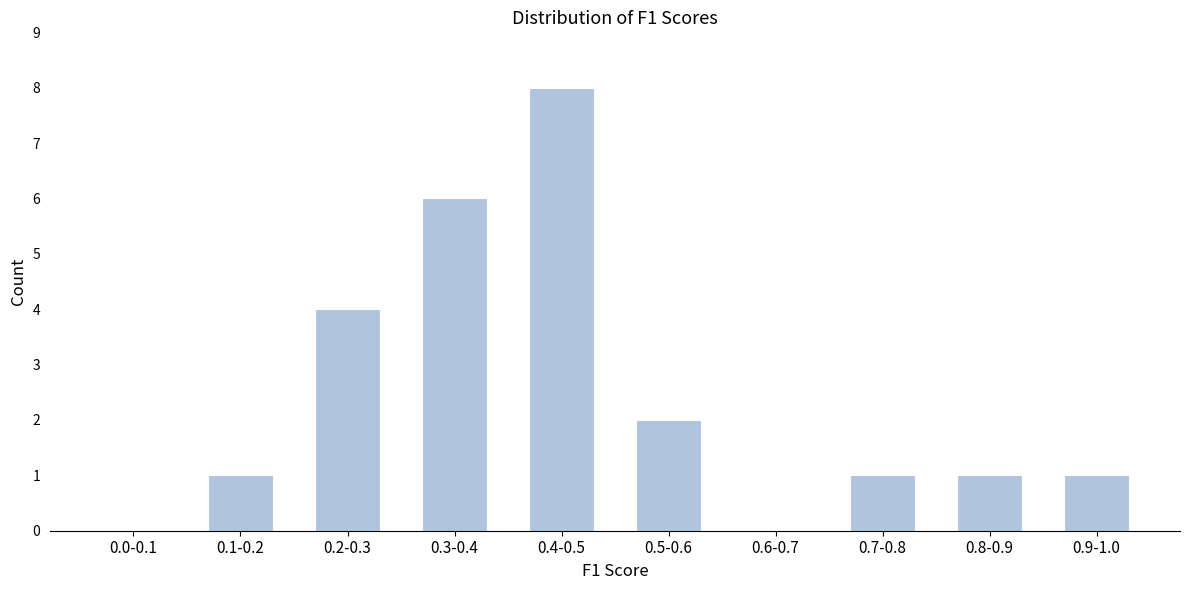

Reading left to right, what are all the values shown in this chart?

0.0-0.1=0	0.1-0.2=1	0.2-0.3=4	0.3-0.4=6	0.4-0.5=8	0.5-0.6=2	0.6-0.7=0	0.7-0.8=1	0.8-0.9=1	0.9-1.0=1